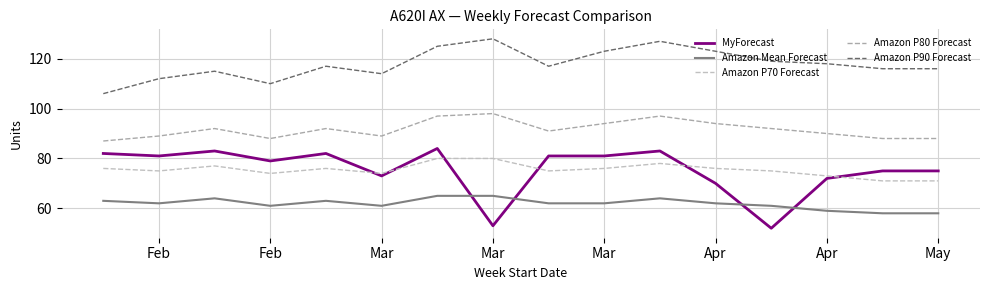

True or false: Amazon P90 Forecast and MyForecast intersect in this chart.

False